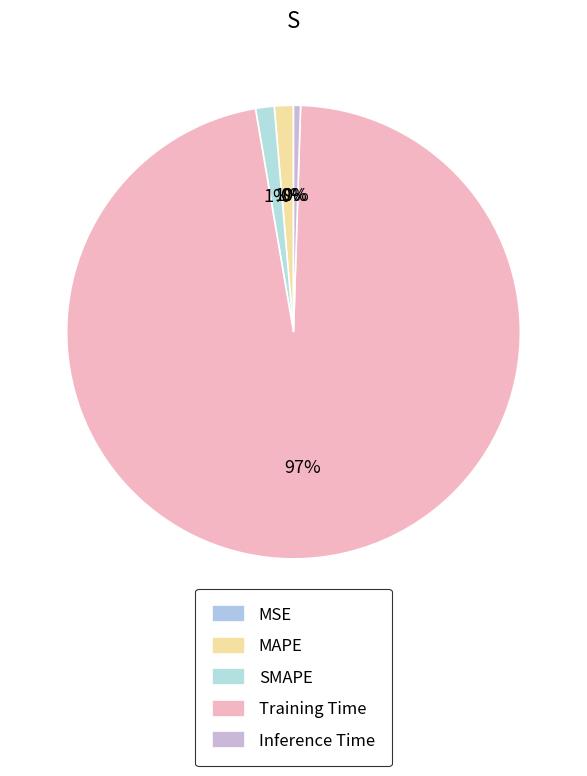

Which has a higher value, SMAPE or Training Time?

Training Time